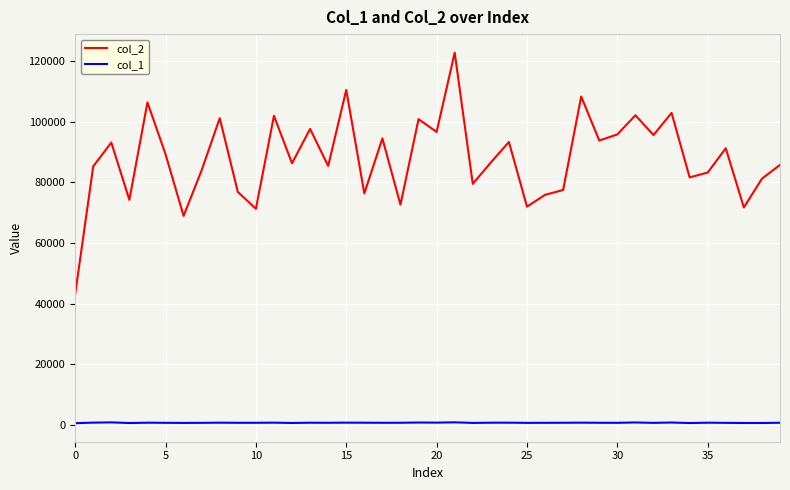

What is the maximum value shown in the chart?

122877